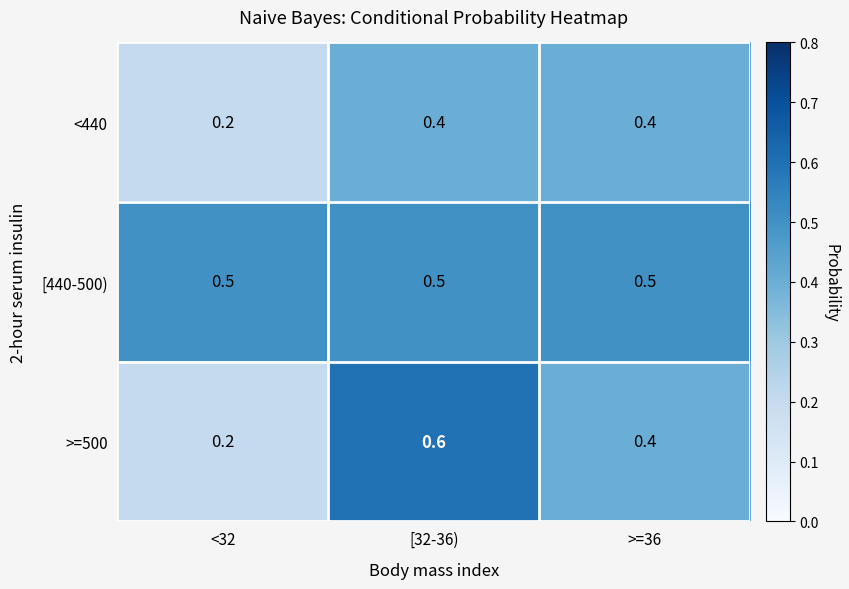

Rank the series by their average value, from lowest to highest.

<440, >=500, [440-500)